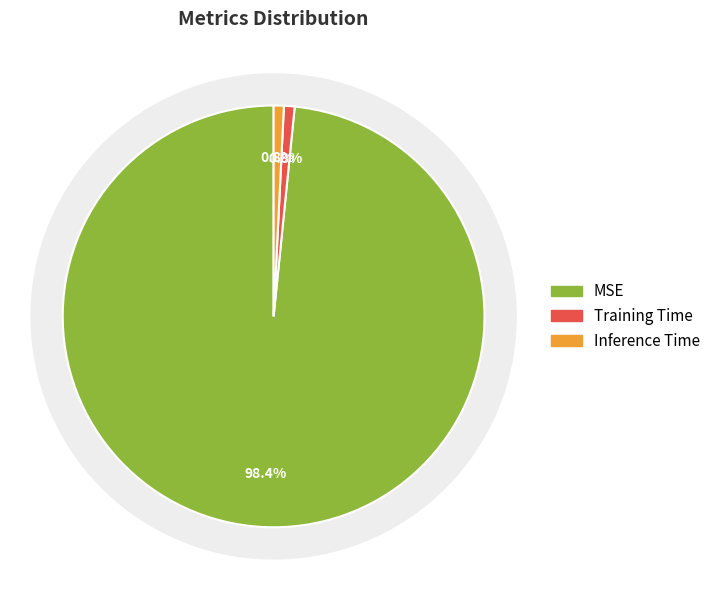

Which has a higher value, Training Time or MSE?

MSE